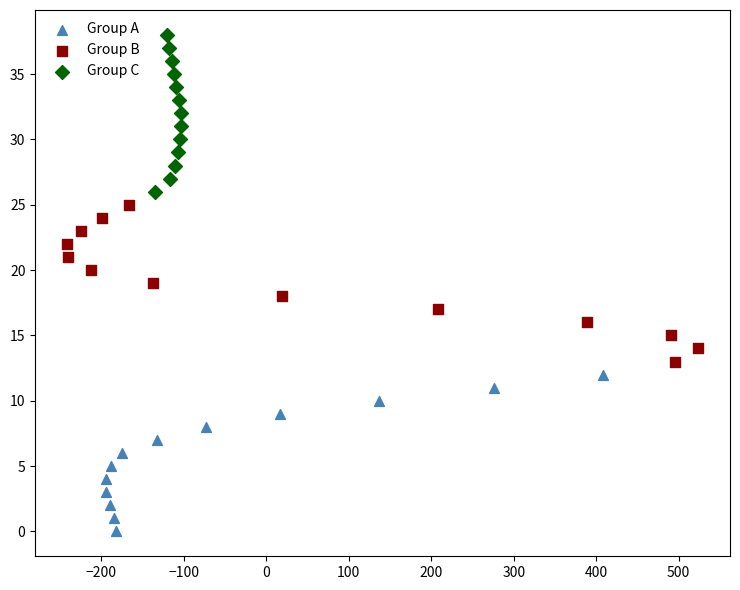

Which series reaches the minimum Y coordinate?

Group A